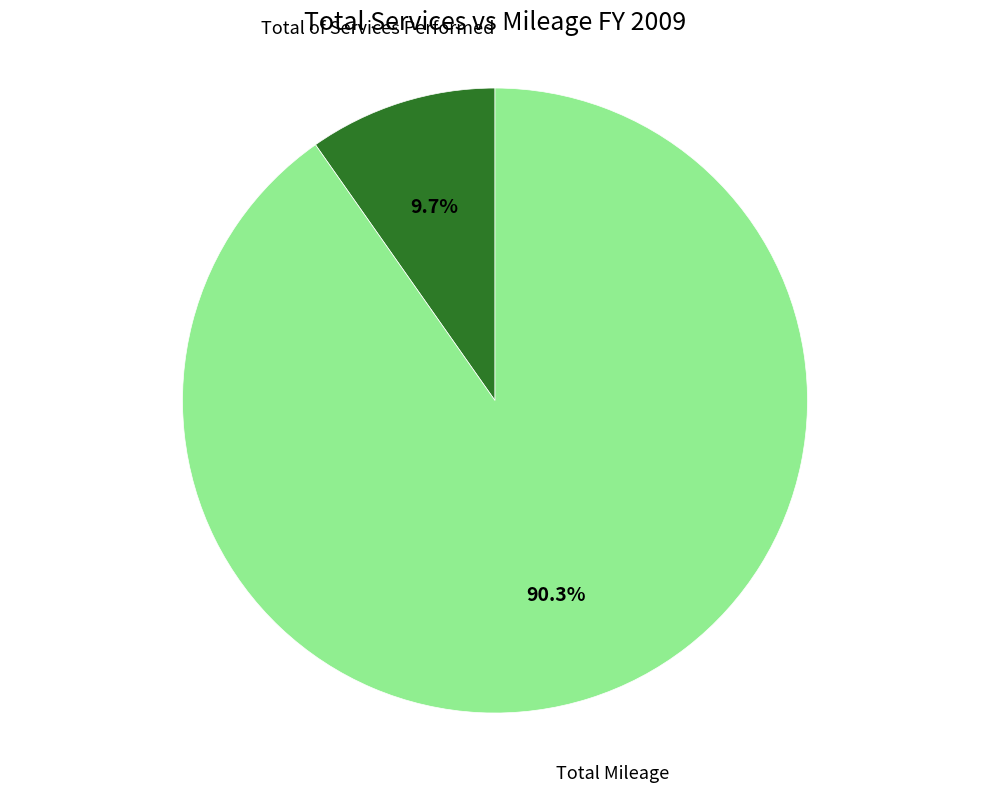

Is there a majority slice in this chart?

Yes